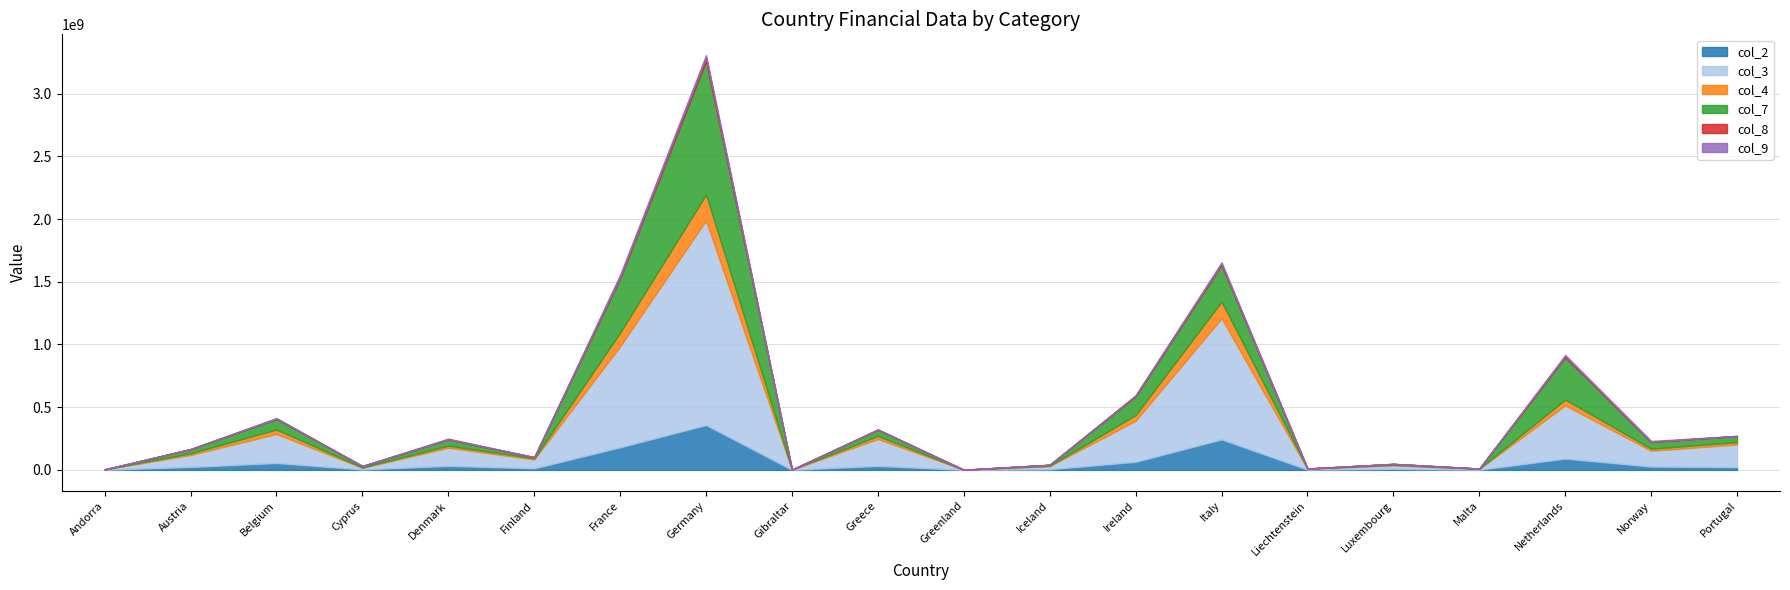

Rank the series by their maximum value, from highest to lowest.

col_3, col_7, col_2, col_4, col_8, col_9